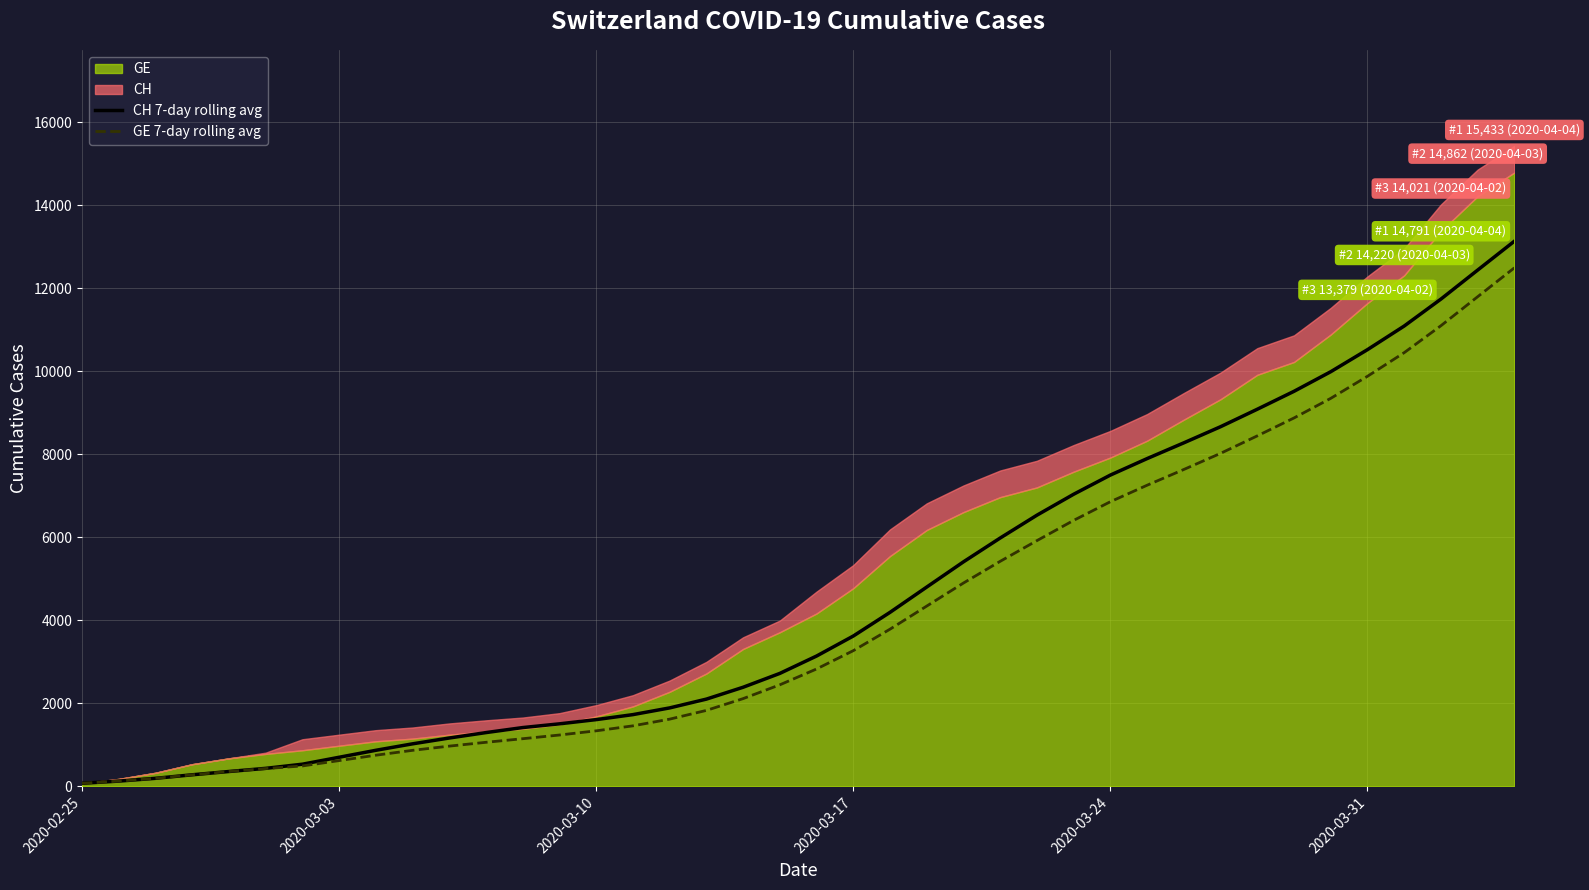

What is the highest value of the GE 7-day rolling avg series?

12494.3